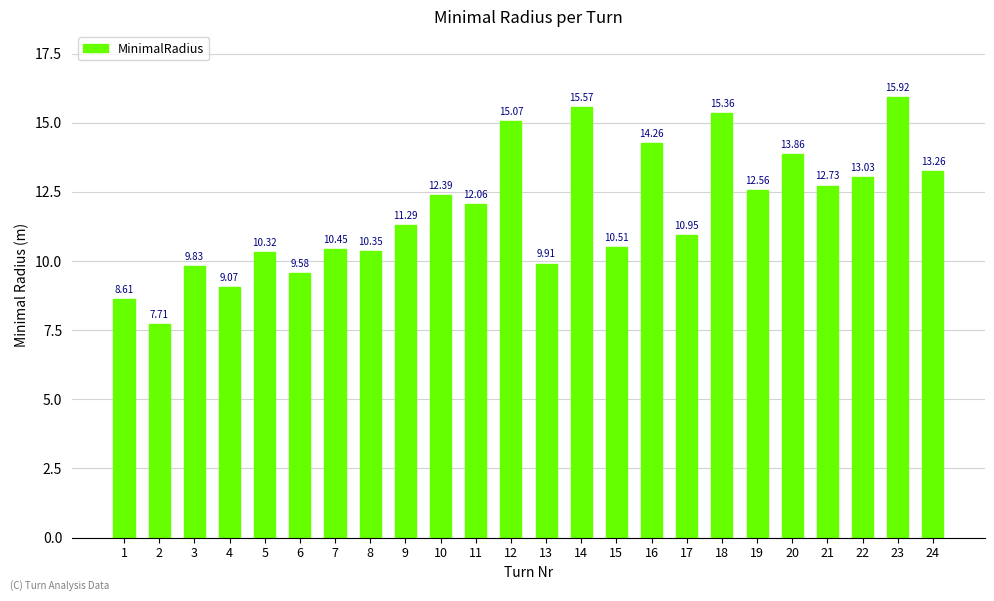

True or false: the data shows 13.3 at 24.

True